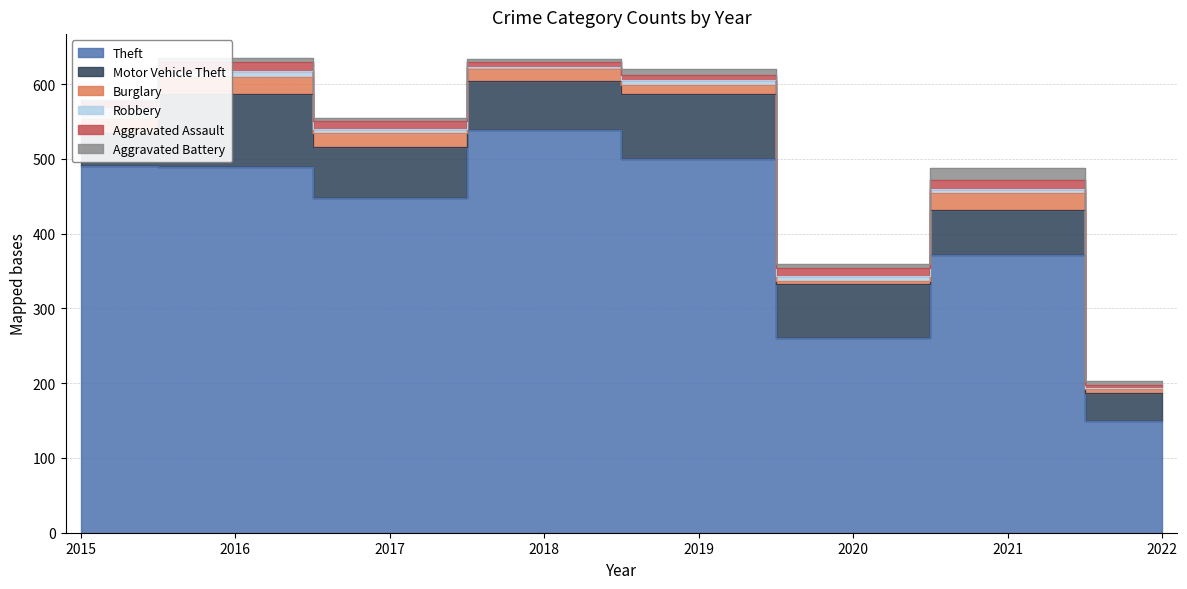

What is the approximate value of Theft at 2022, to the nearest 10?

150